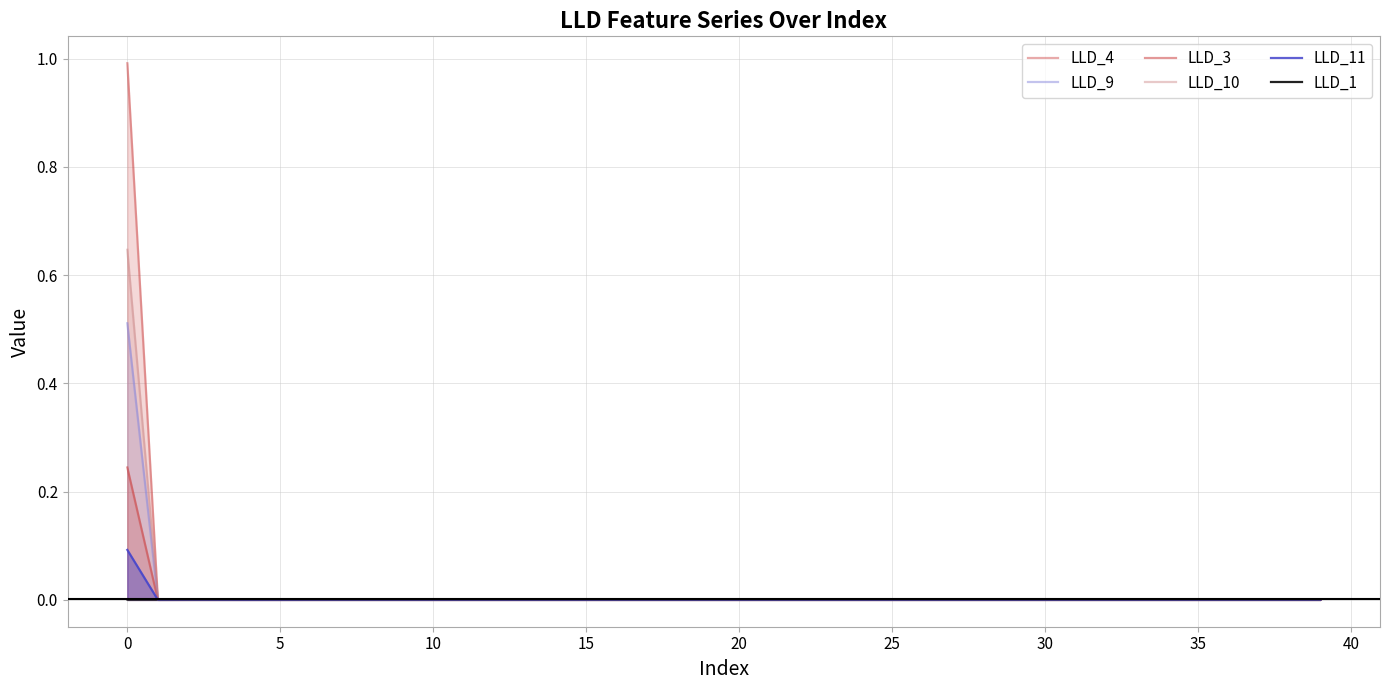

What is the label of the 33rd point from the left?

32